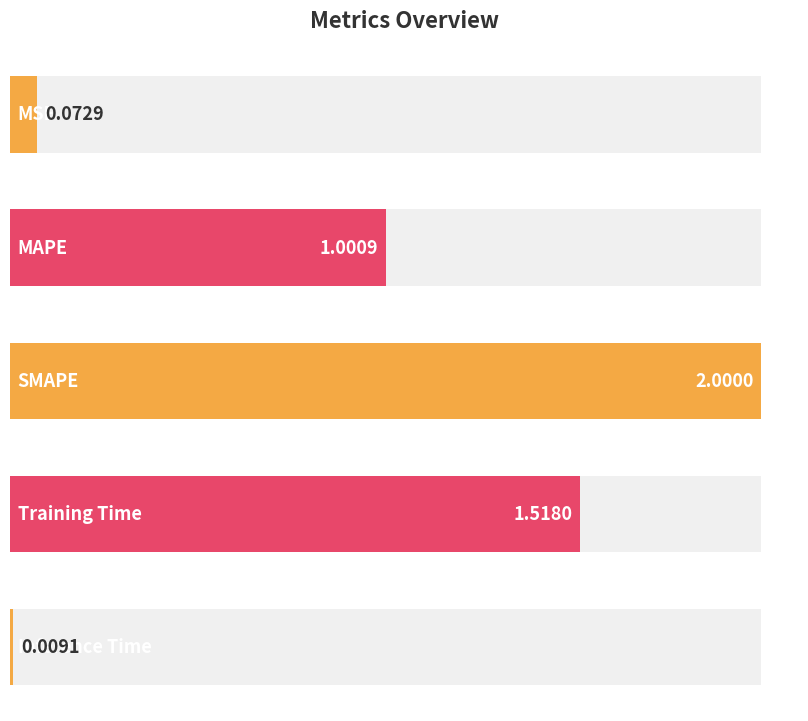

What is the average value?

0.9